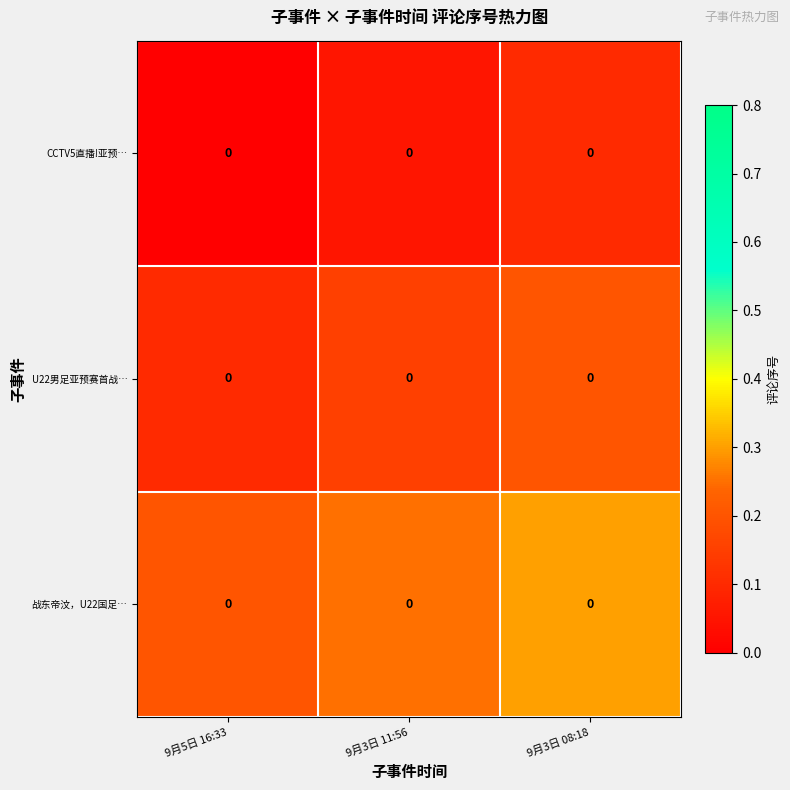

How many data points does each series have?

3